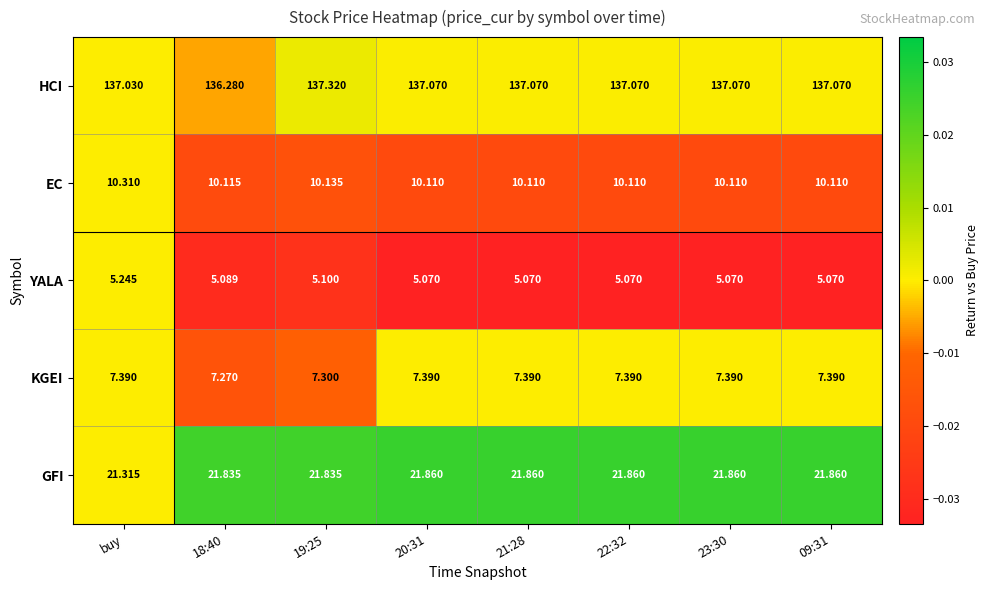

Which series has the largest range (max minus min)?

HCI